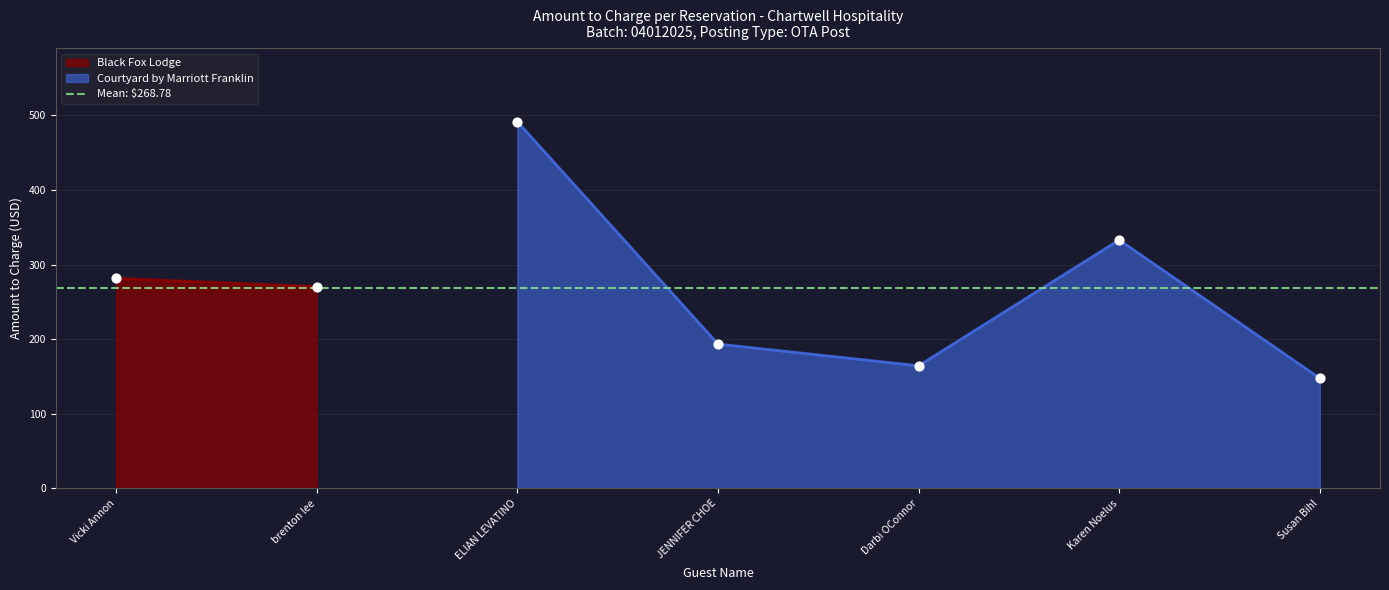

Where is Courtyard by Marriott Franklin nearest to the value 319?

Karen Noelus